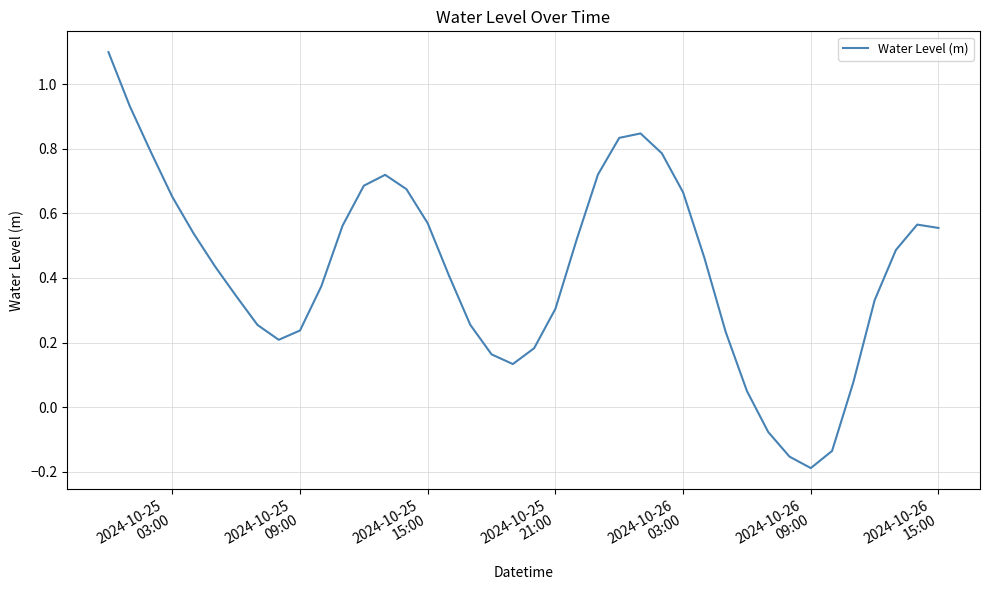

Does the chart display data point markers on the line(s)?

No